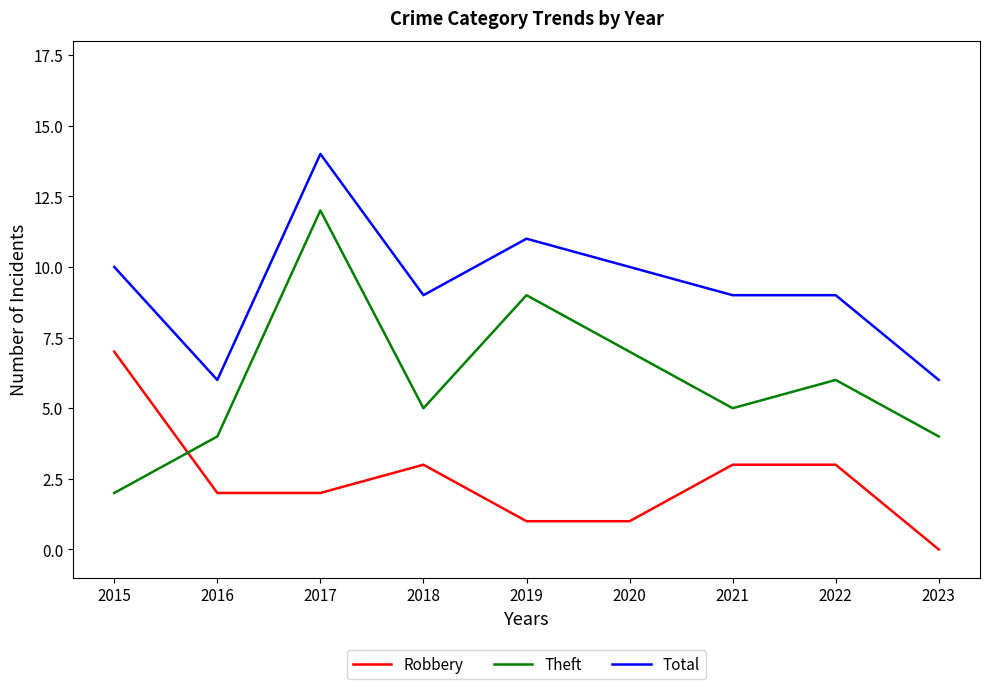

What is the highest value of the Robbery series?

7